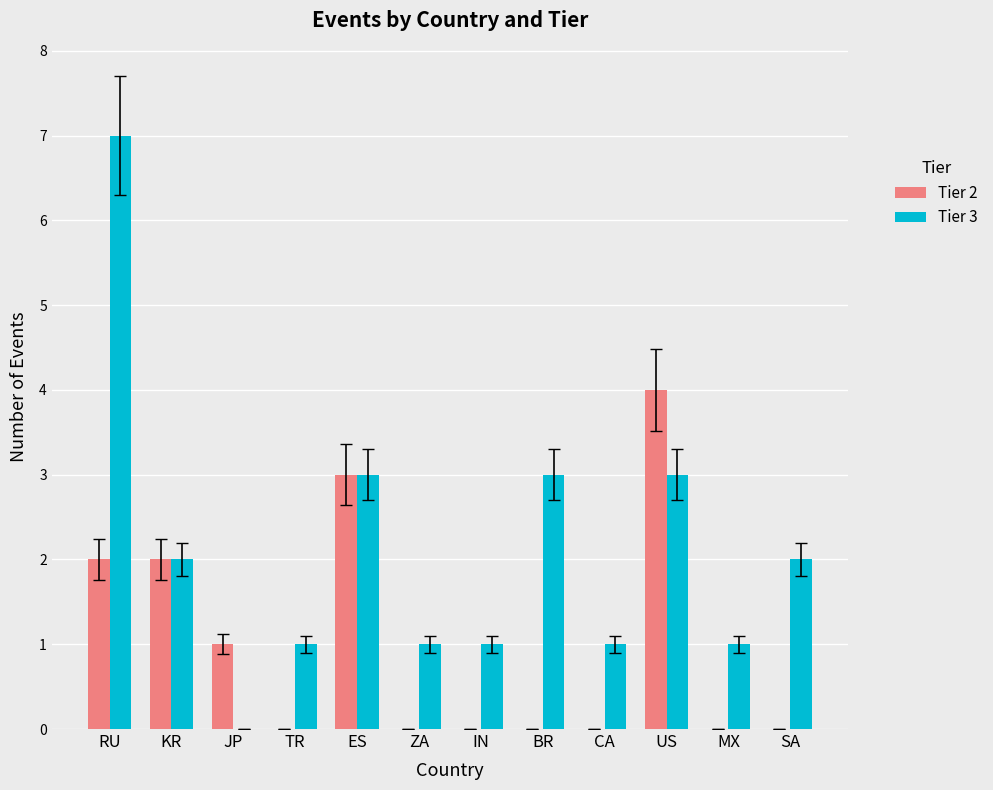

Between RU and MX, which series saw the biggest shift?

Tier 3